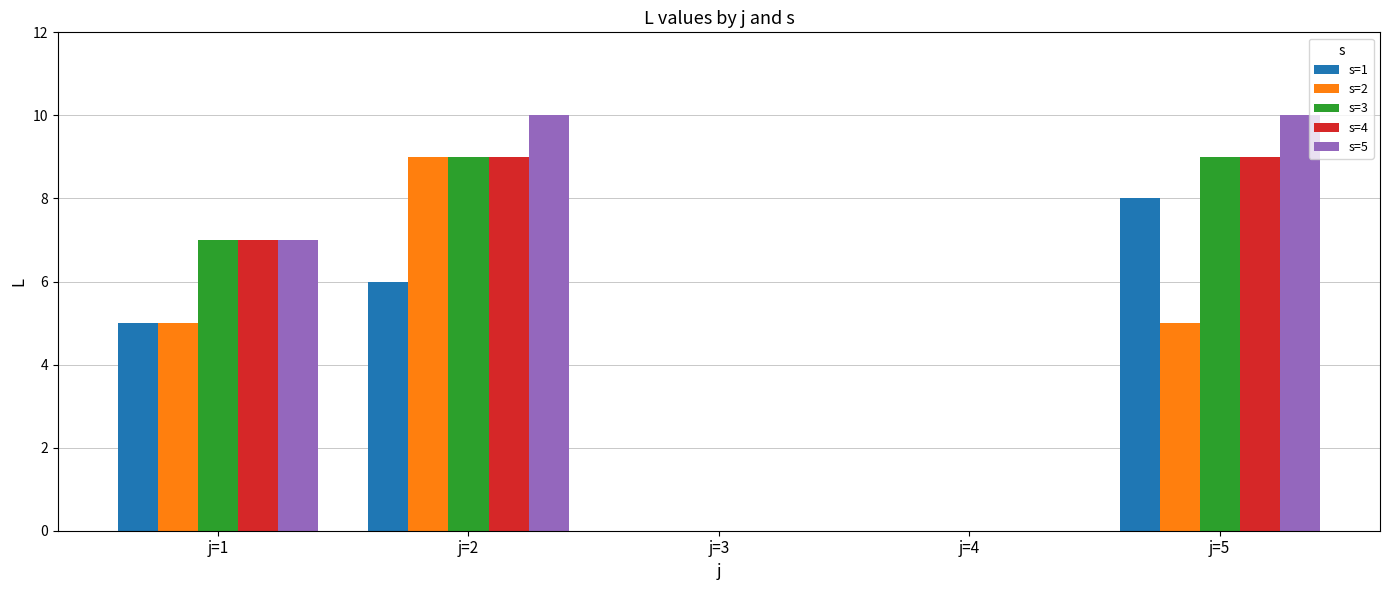

Reading left to right, list all the values displayed in this chart.

s=1: 5	6	0	0	8
s=2: 5	9	0	0	5
s=3: 7	9	0	0	9
s=4: 7	9	0	0	9
s=5: 7	10	0	0	10